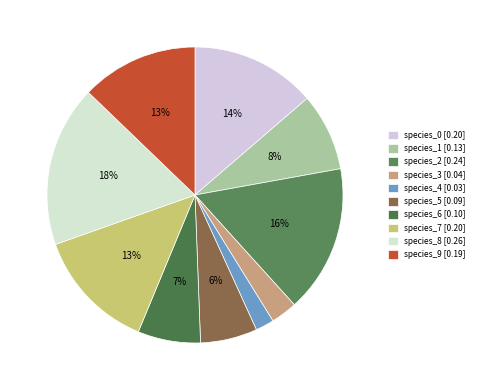

Which has a higher value, species_6 or species_7?

species_7